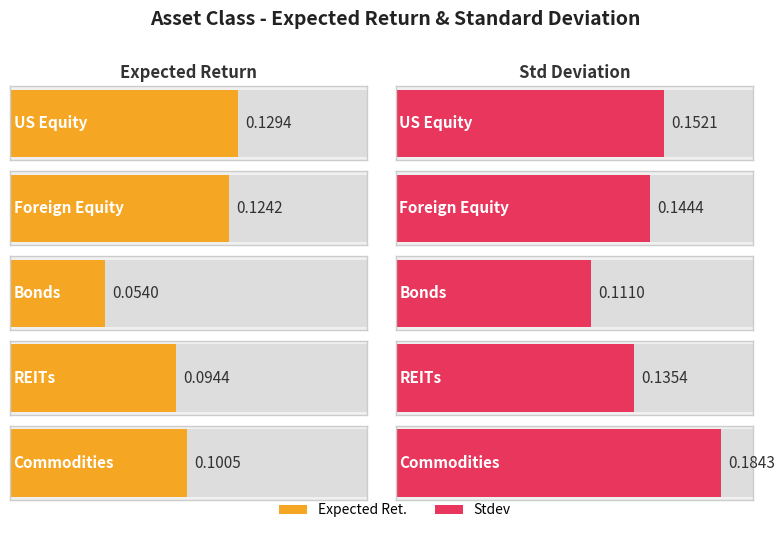

True or false: Expected Ret. has a value of 0.0 at REITs.

False